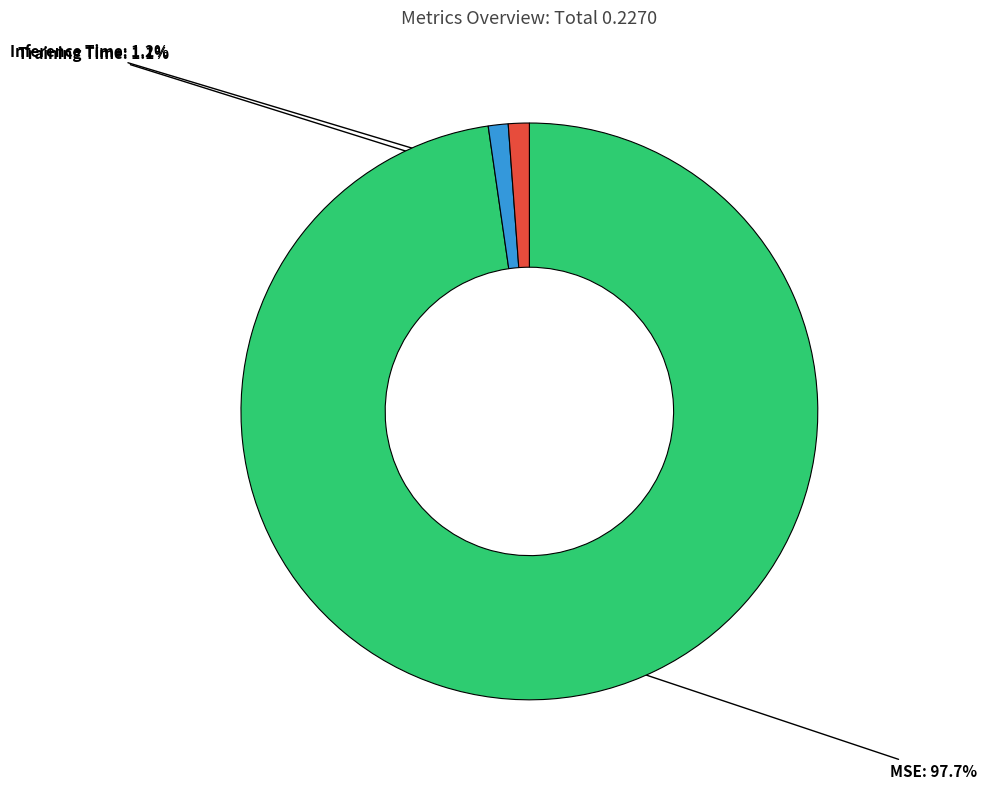

Which category has the biggest portion of the pie?

MSE